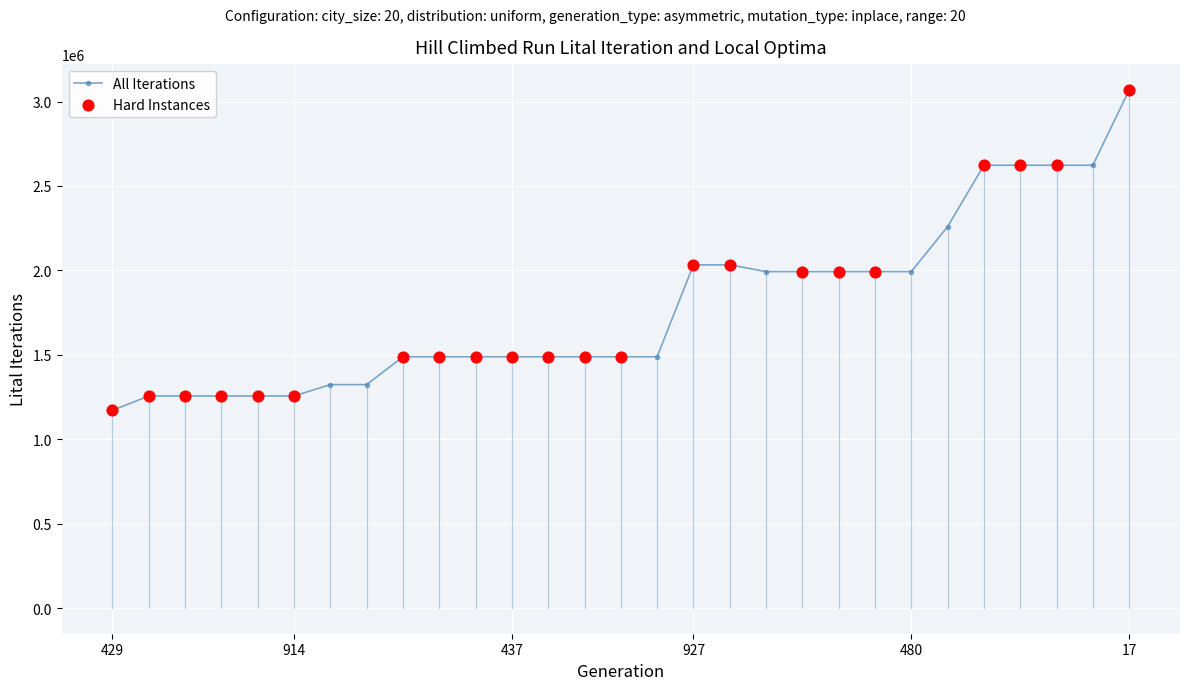

What is the value of the 13th point from the left?

1488616